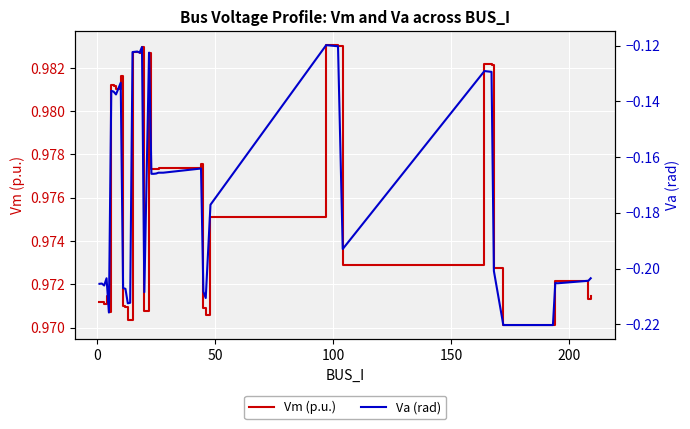

Count the Vm (p.u.) values in the range 0 to 1.

40